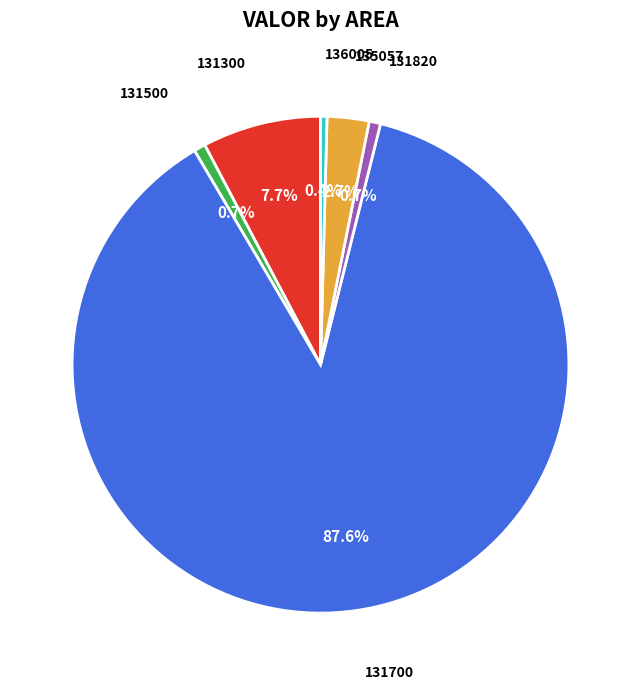

Is there any slice that represents more than half of the pie?

Yes